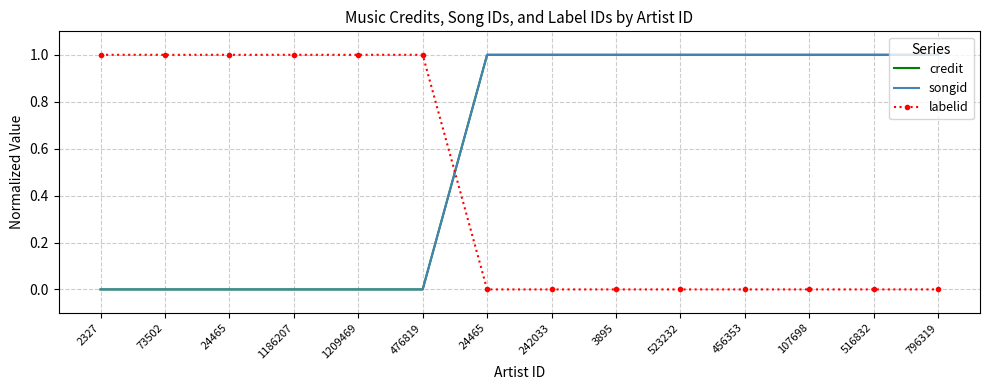

Rank the categories by labelid value from lowest to highest.

24465, 242033, 3895, 523232, 456353, 107698, 516832, 796319, 2327, 73502, 24465, 1186207, 1209469, 476819